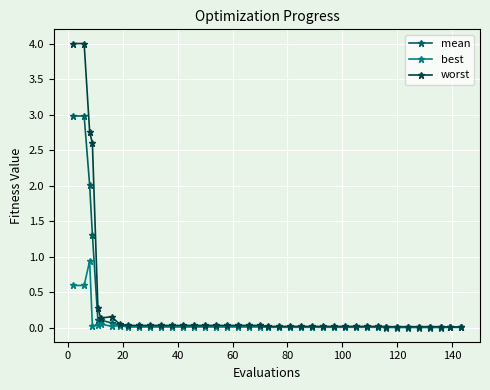

True or false: best has more than 1 interior local peaks.

True